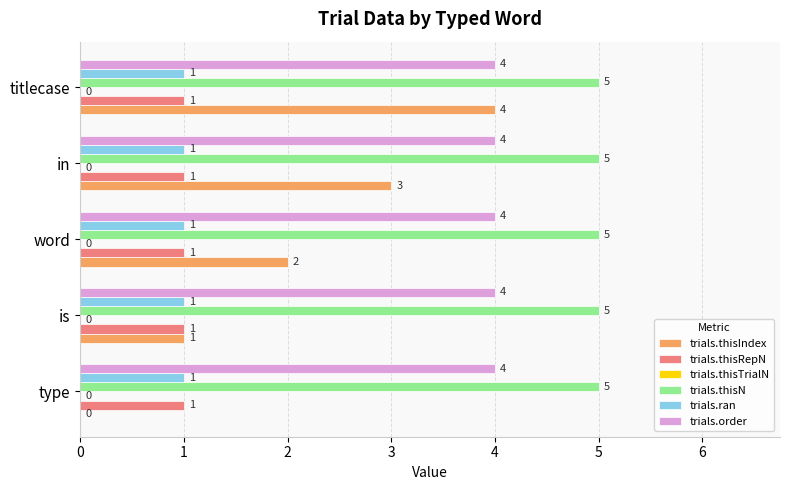

Which series changed the most between word and in?

trials.thisIndex